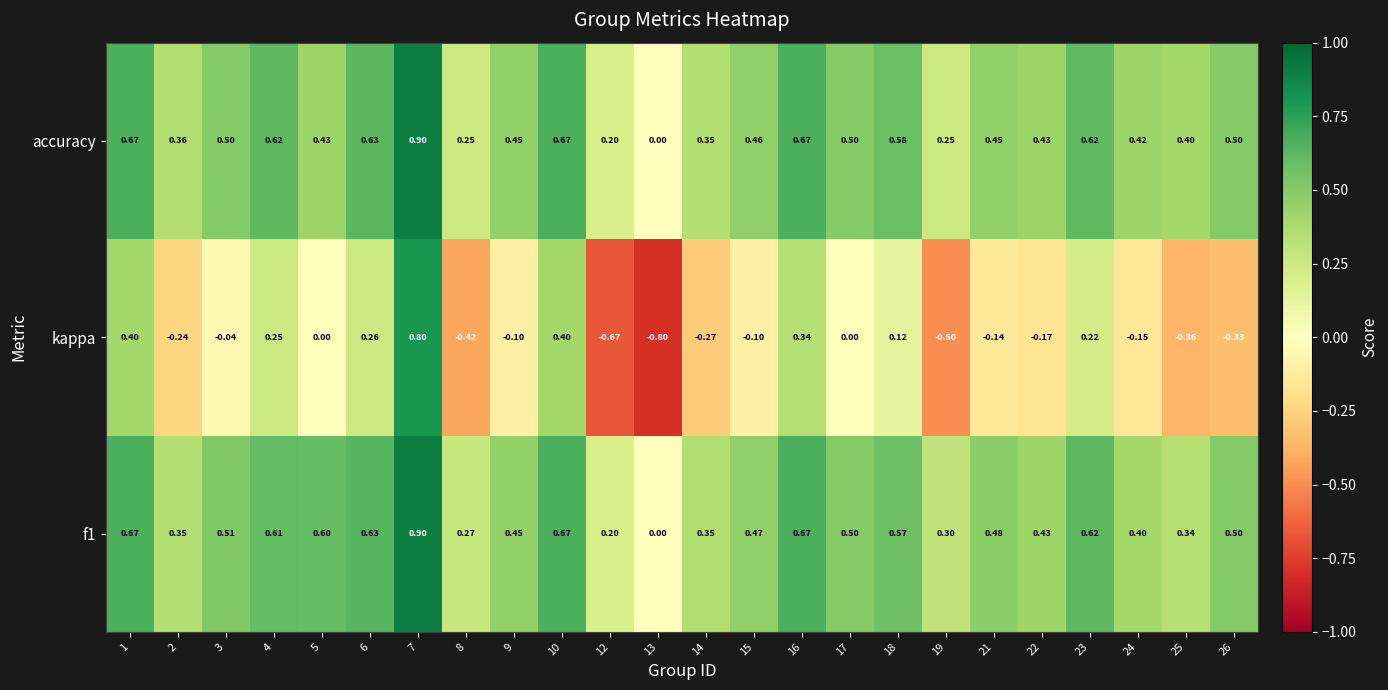

Which series has the widest spread of values?

kappa